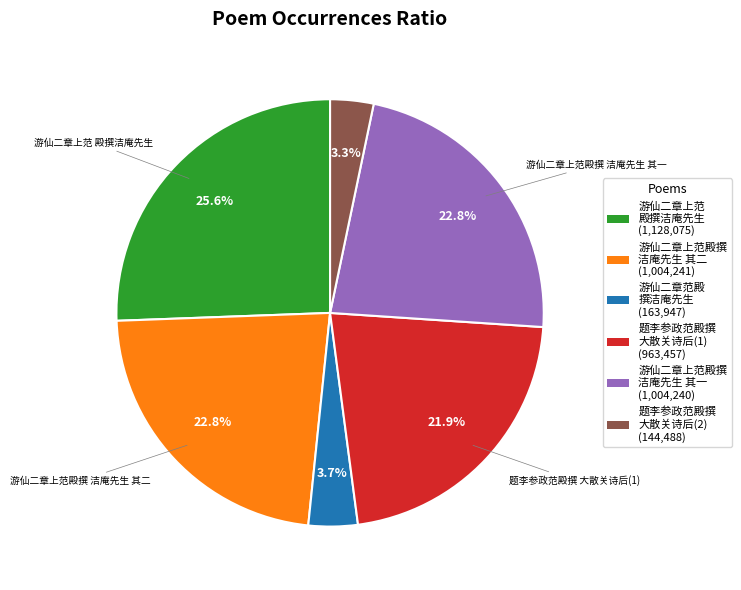

Is there a majority slice in this chart?

No